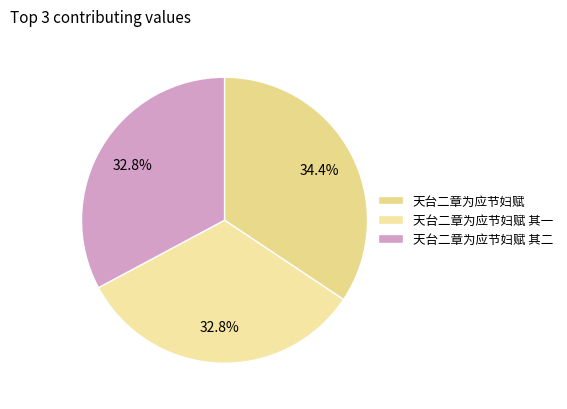

Does any single category account for the majority?

No